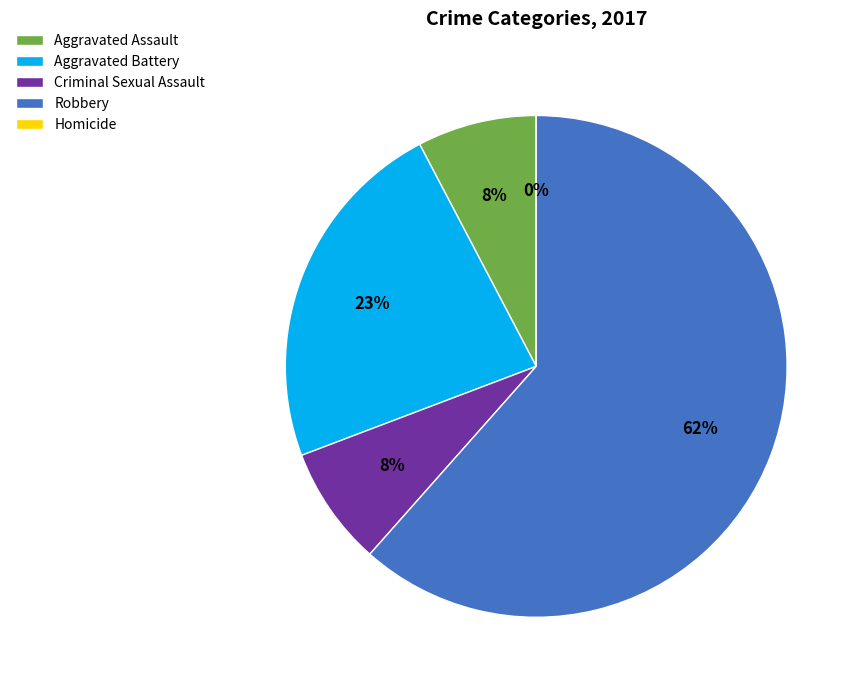

Does Aggravated Assault account for over 50% of the chart?

No